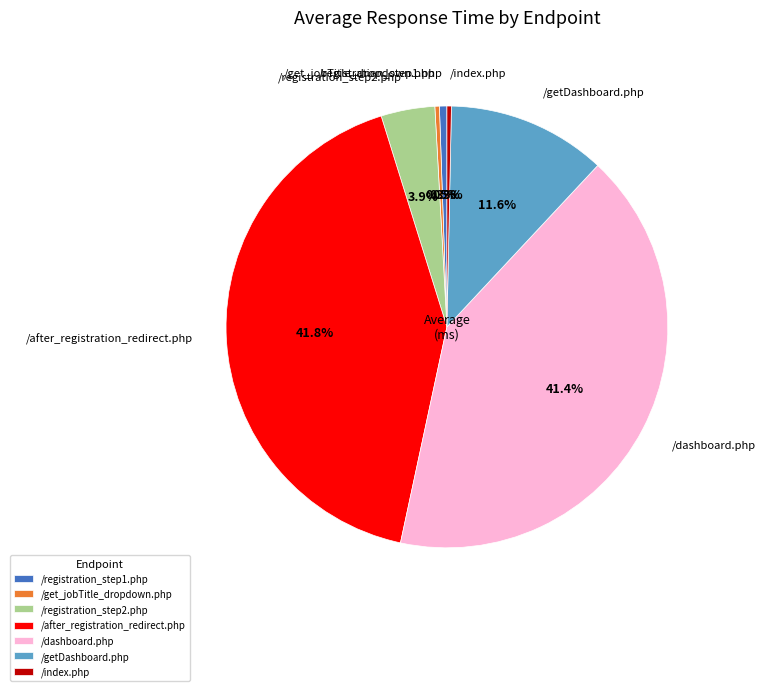

Approximately how many times larger is the value at /after_registration_redirect.php compared to /getDashboard.php?

3.6